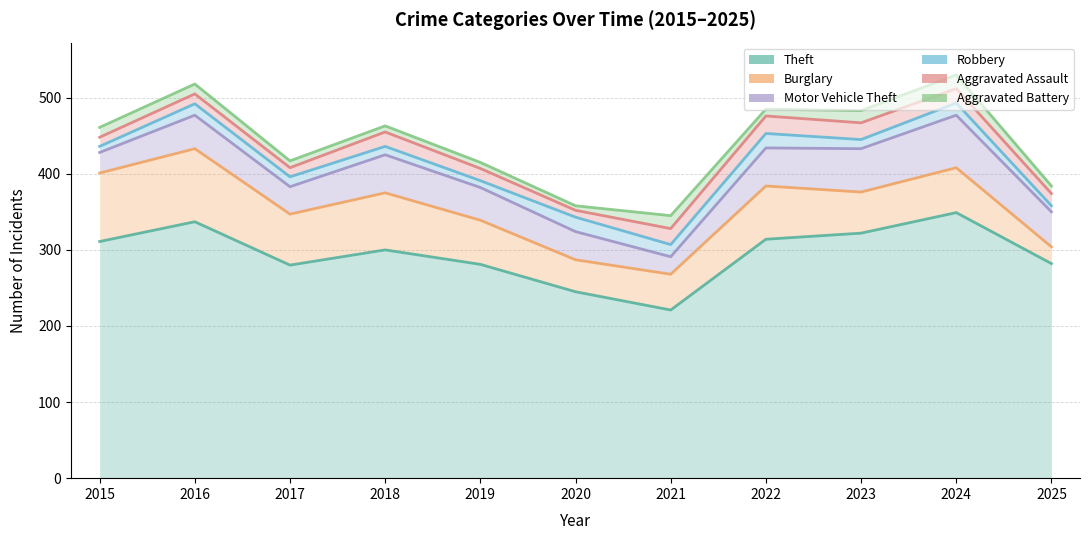

What are all the series names shown in the legend?

Theft, Burglary, Motor Vehicle Theft, Robbery, Aggravated Assault, Aggravated Battery